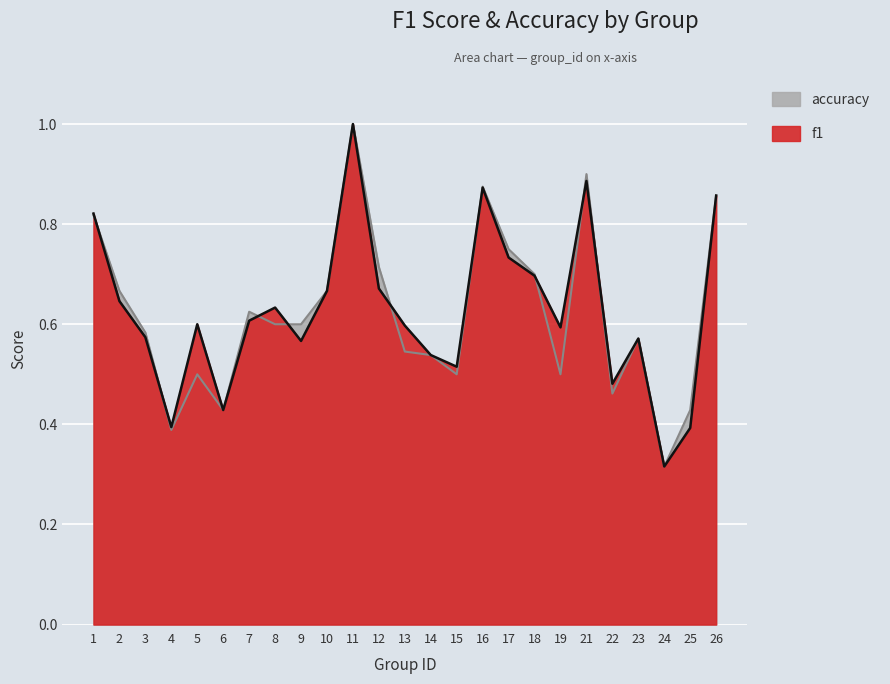

Which category has the highest value in the f1 series?

11